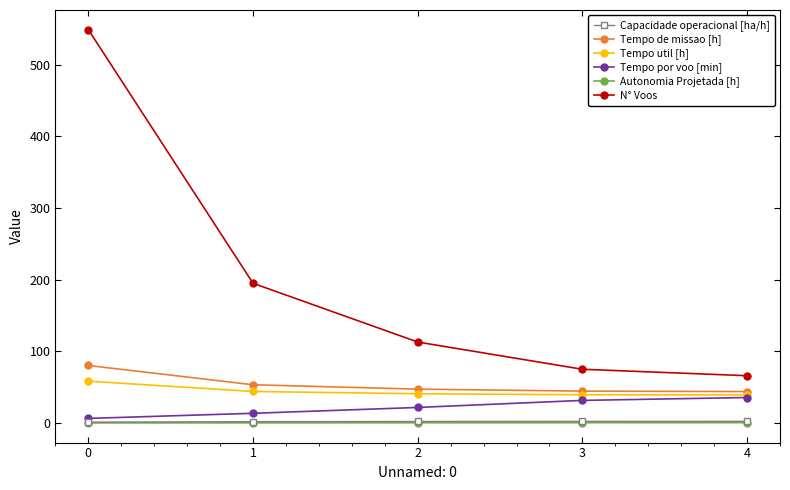

What is the minimum value shown in the chart?

0.1